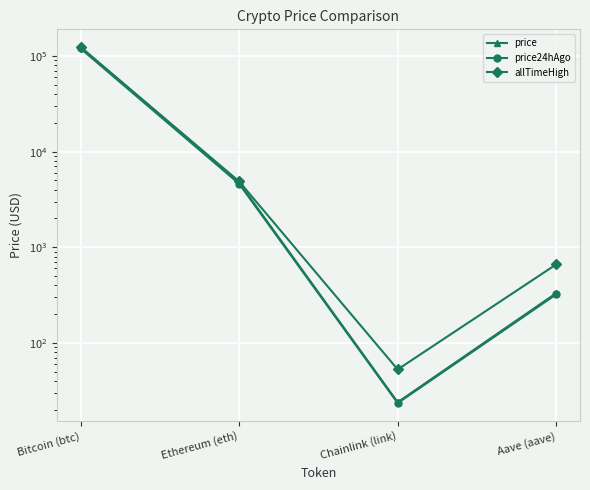

The value of allTimeHigh at Aave (aave) is 1138.2. True or false?

False